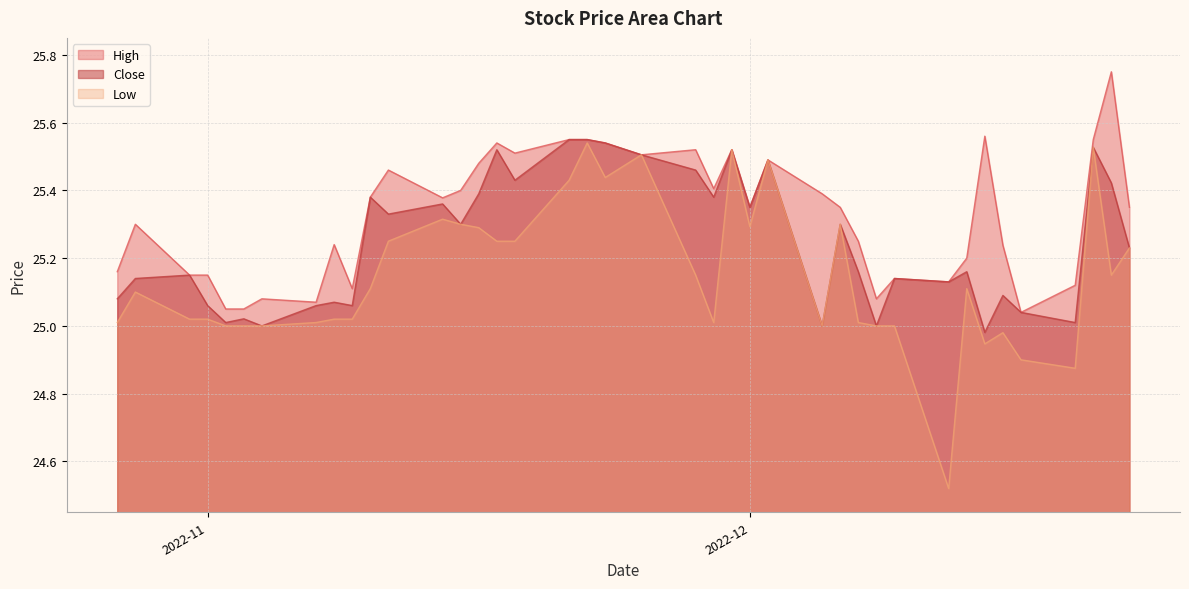

At which category does Close reach its first local peak?

2022-10-31